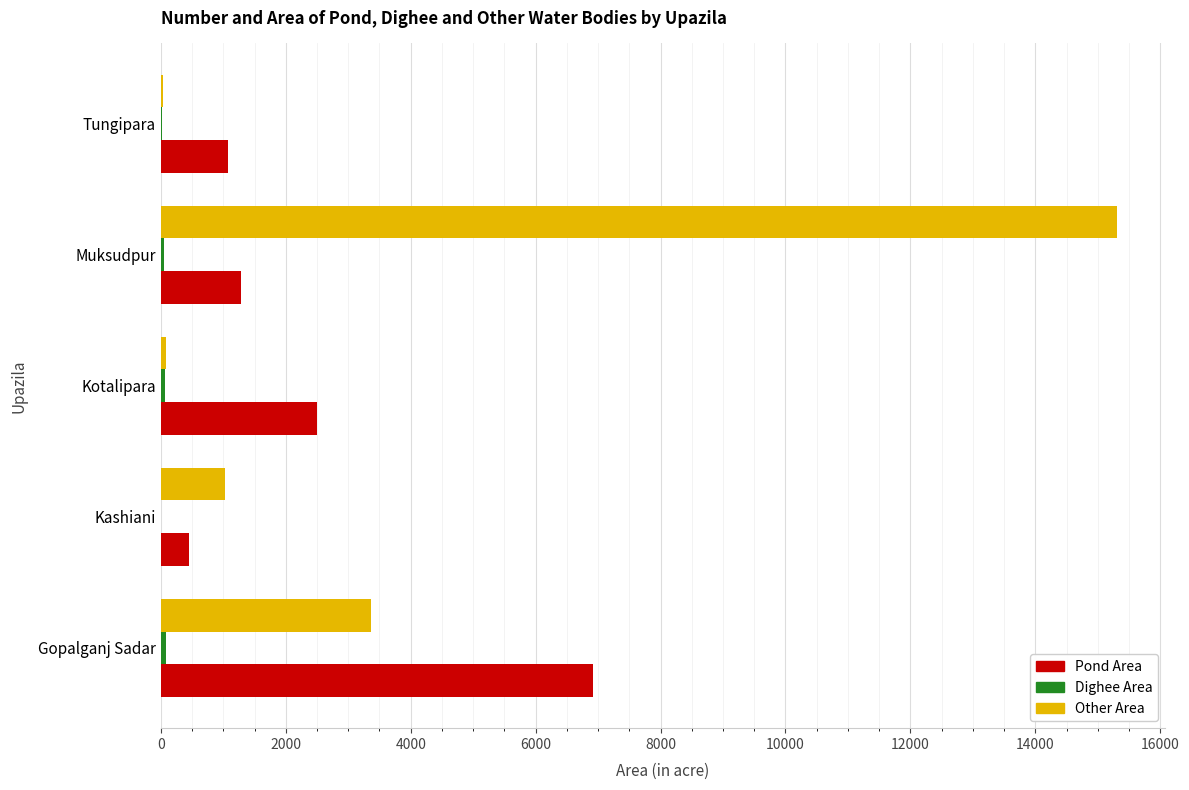

Which series changed the most between Kotalipara and Muksudpur?

Other Area